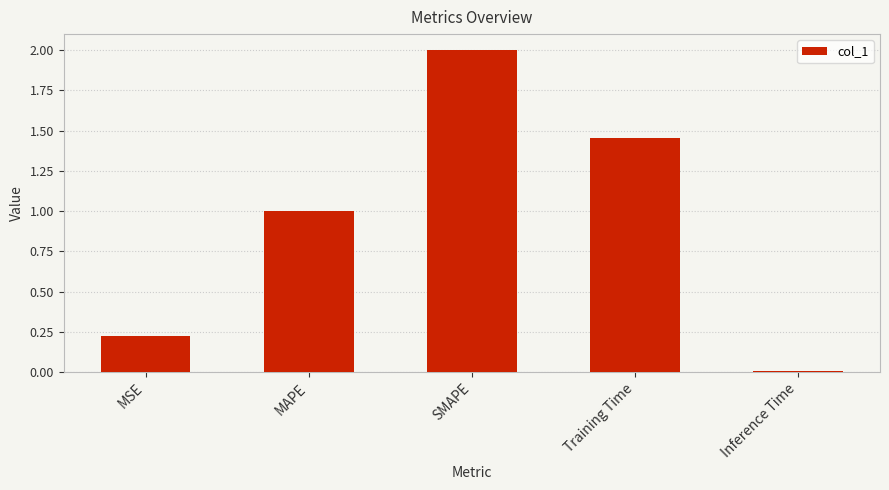

What is the sum of all values?

4.7